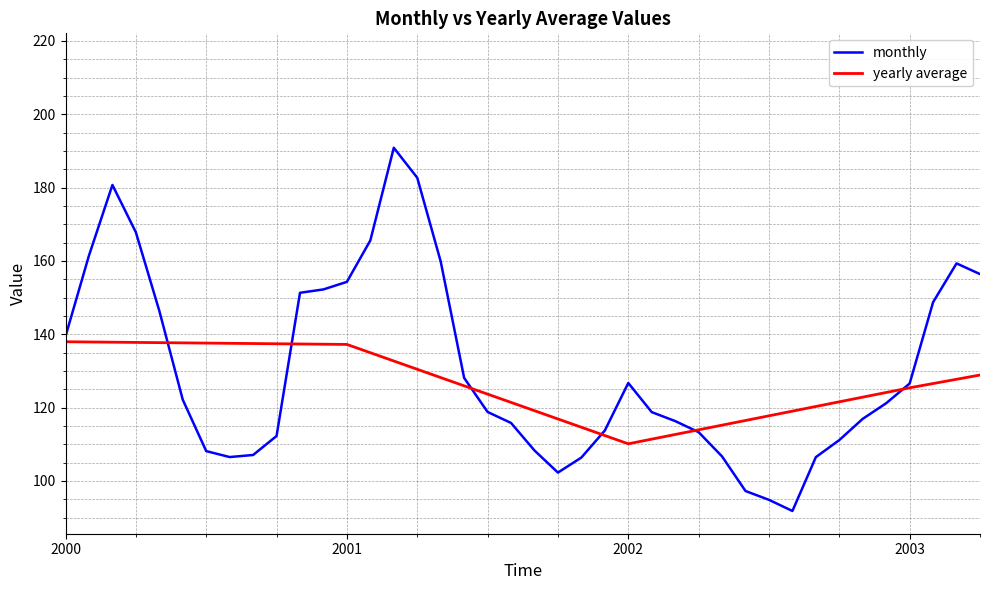

Is it true that monthly equals 126.6 at 2003?

True